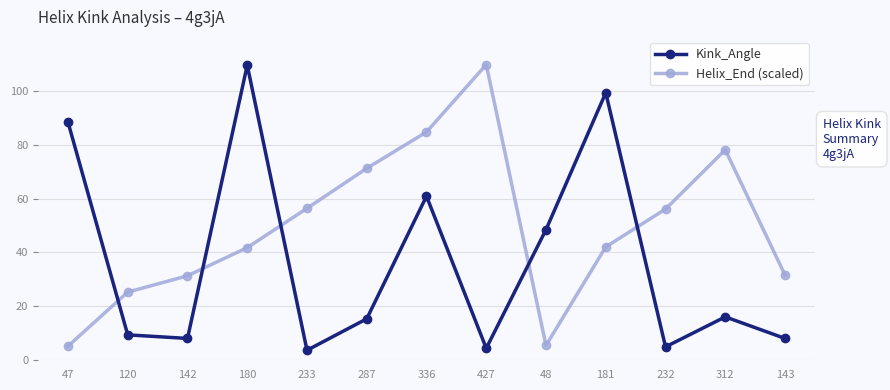

Which series ends up on top after the final intersection of Kink_Angle and Helix_End (scaled)?

Helix_End (scaled)